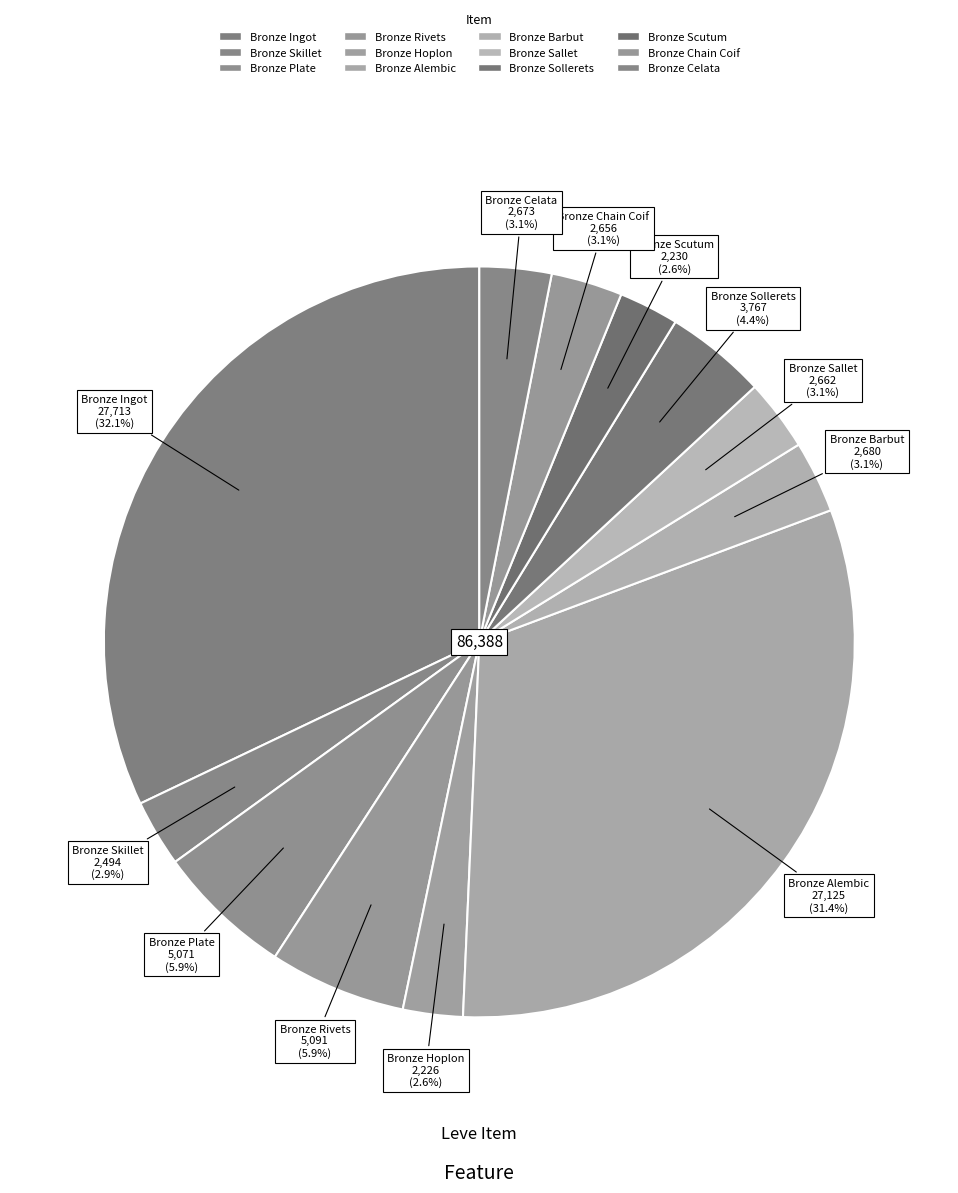

True or false: Bronze Sallet accounts for 3% of the total.

True